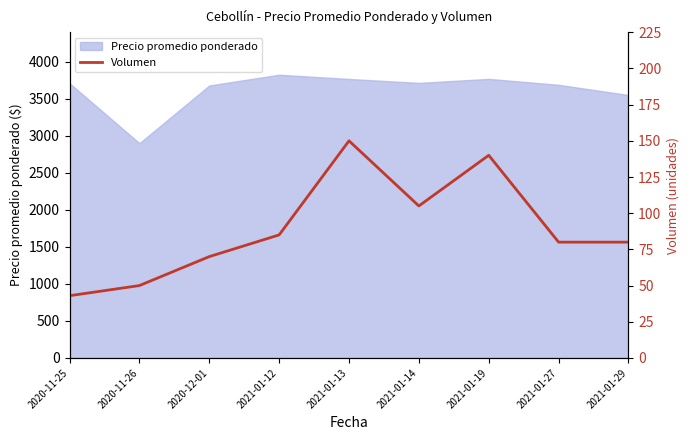

What position from the right is 2021-01-13?

5